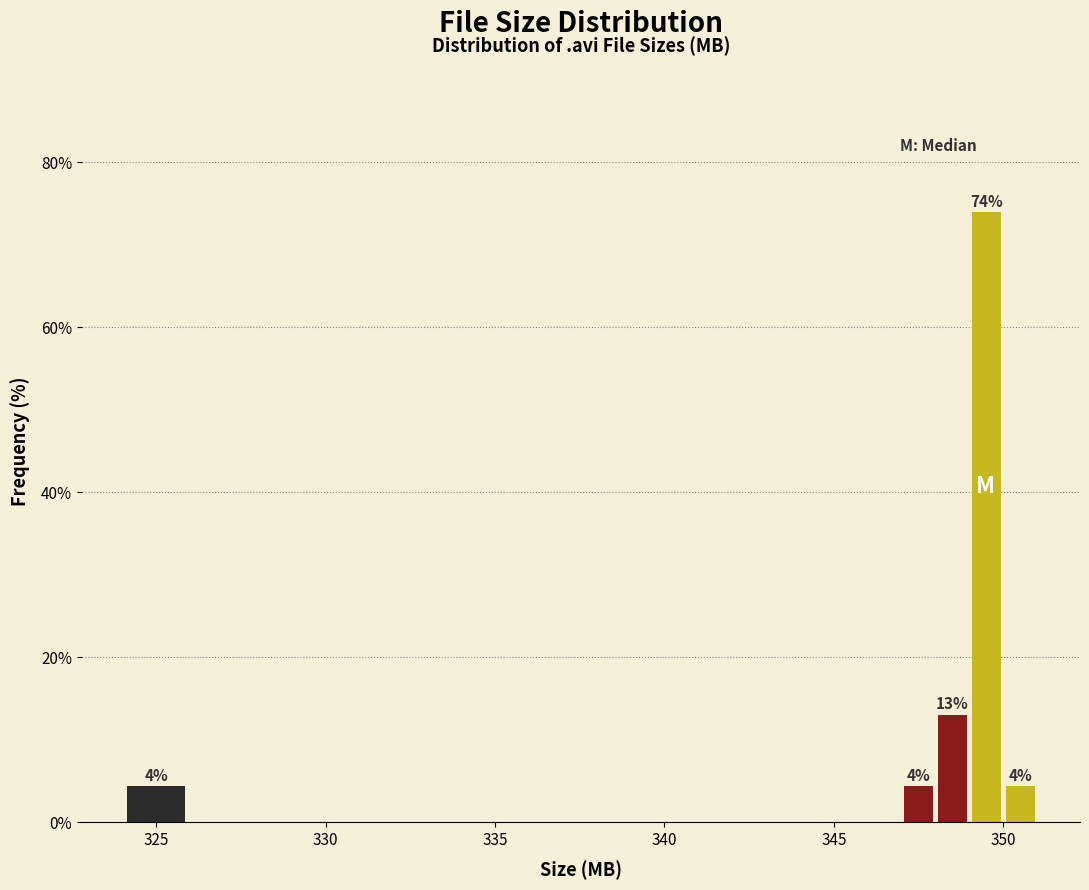

Around what value on the x-axis is the tallest bar? Give the approximate position of its centre, as read against the axis.

349.5